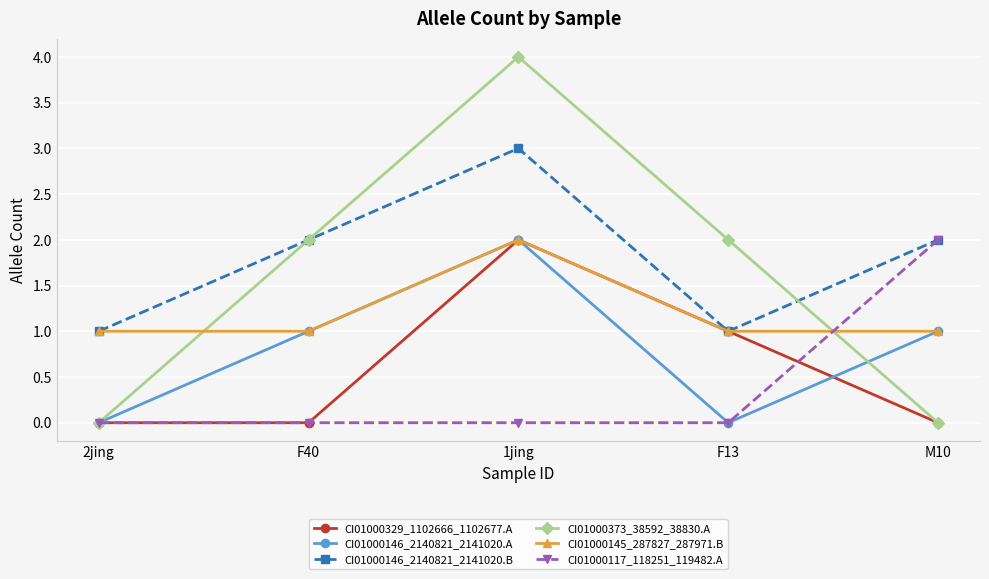

What is the total value across all series at 2jing?

2